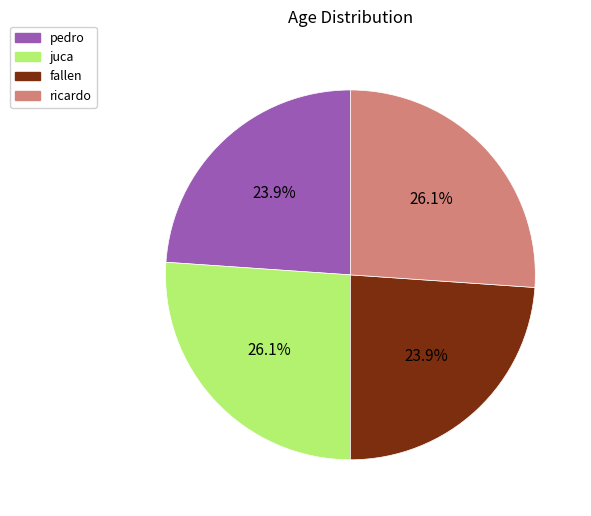

Do juca and ricardo together represent more than half of the pie?

Yes